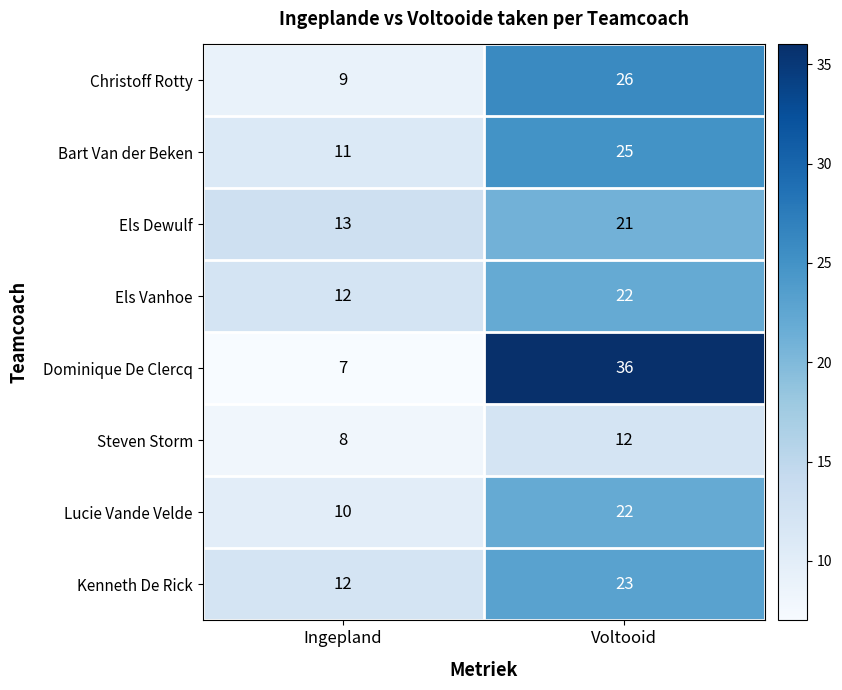

What is the minimum value shown in the chart?

7